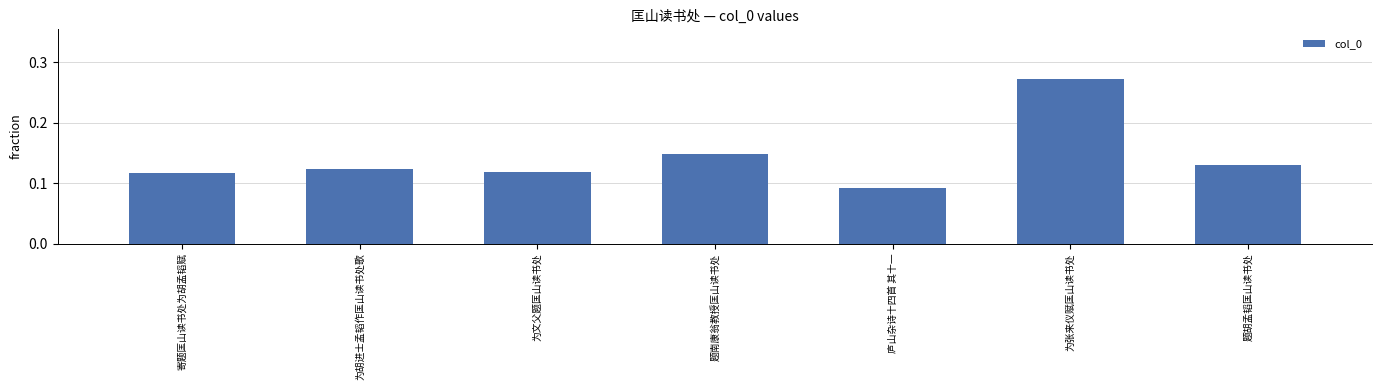

At which label is the value closest to 0?

庐山杂诗十四首 其十一